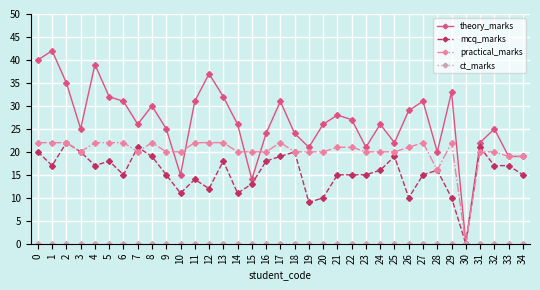

How many data points does each series have?

35